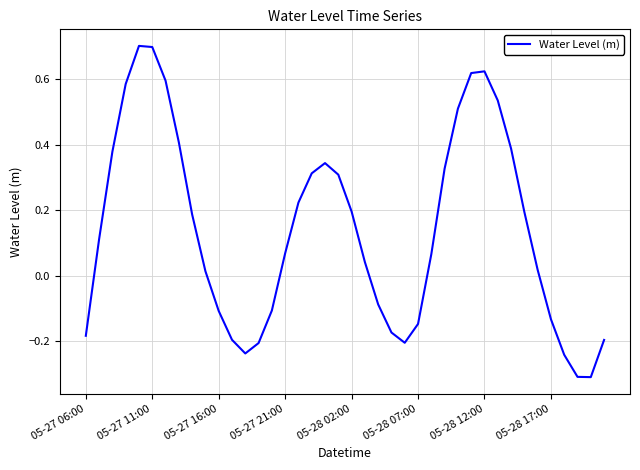

What is the smallest value displayed?

-0.3